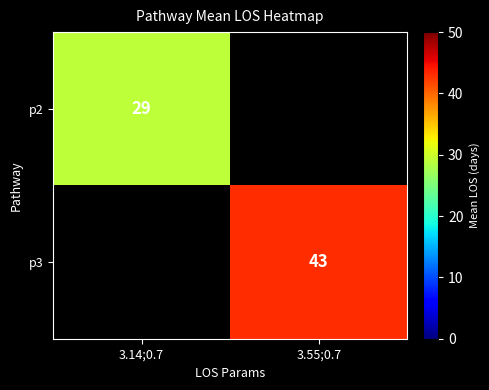

The p3 series shows 13.0 at 3.55;0.7. True or false?

False